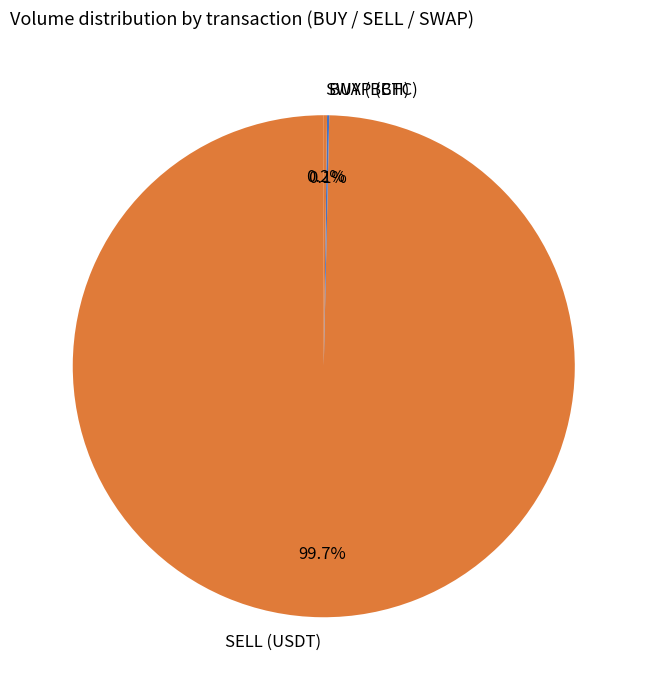

Which category accounts for the majority?

SELL (USDT)